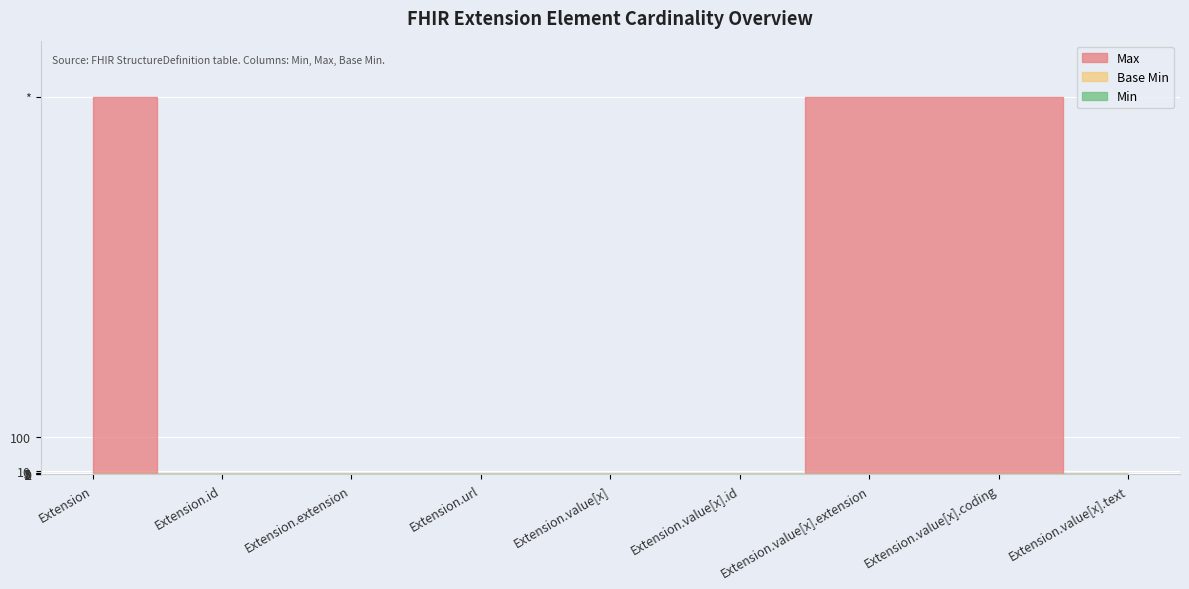

At which category does Base Min reach its first local peak?

Extension.url